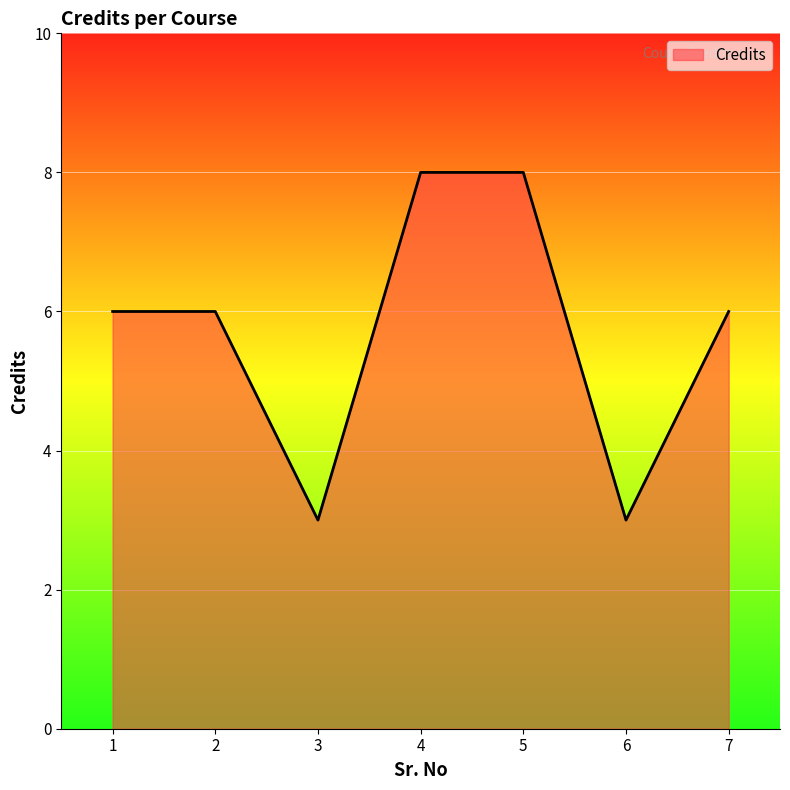

How many lines are shown in the chart?

1